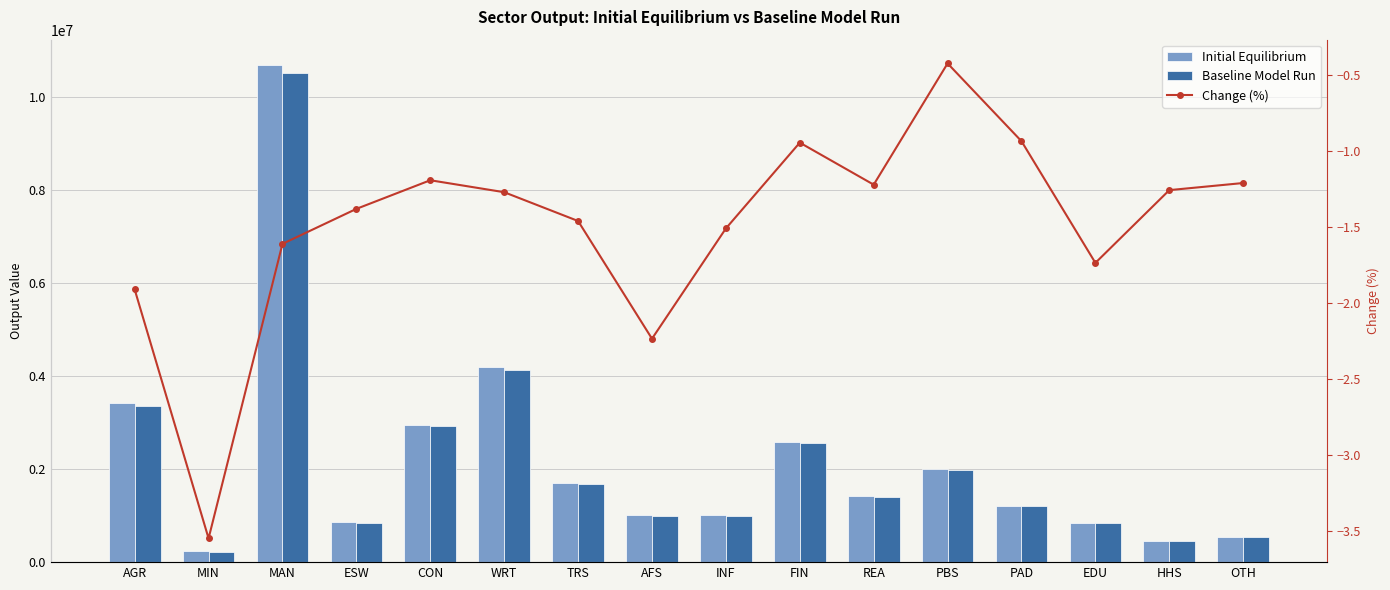

What is the value of the Initial Equilibrium bar at the 4th from the left?

859555.6